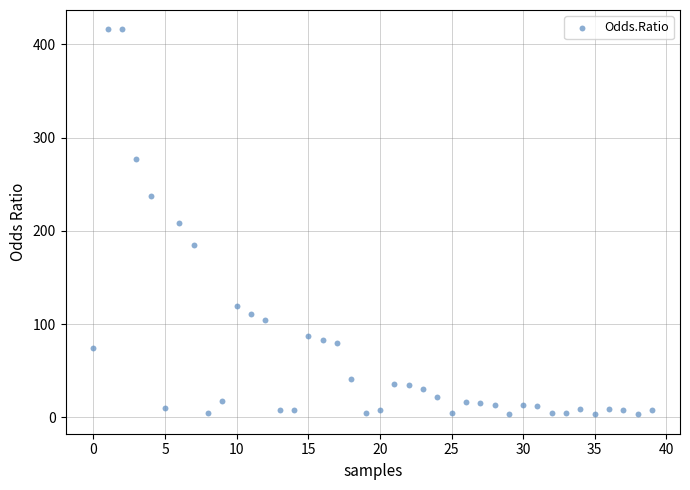

What is the range of Y values (max minus min)?

413.3